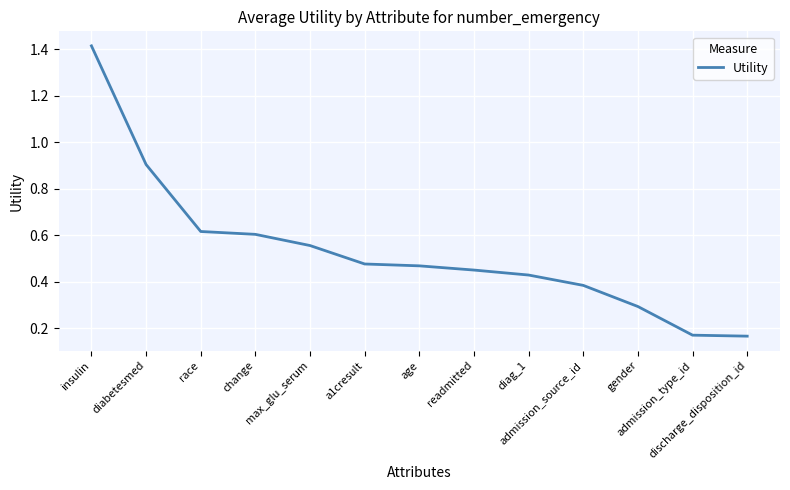

What is the change in value from age to admission_source_id?

-0.1